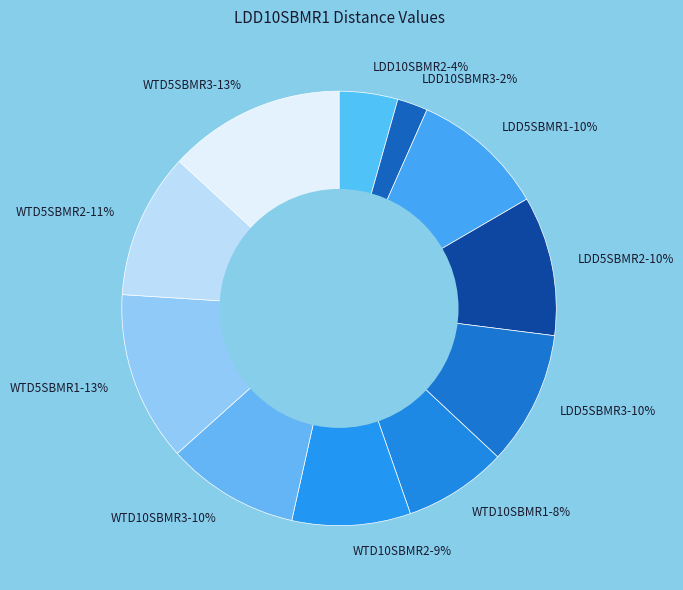

Which has a higher value, WTD10SBMR3-10% or LDD10SBMR2-4%?

WTD10SBMR3-10%